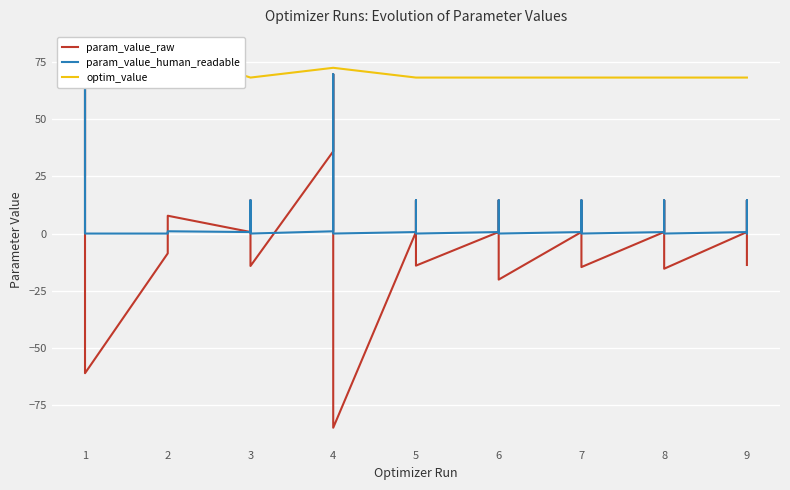

Rank the series by their maximum value, from highest to lowest.

optim_value, param_value_raw, param_value_human_readable